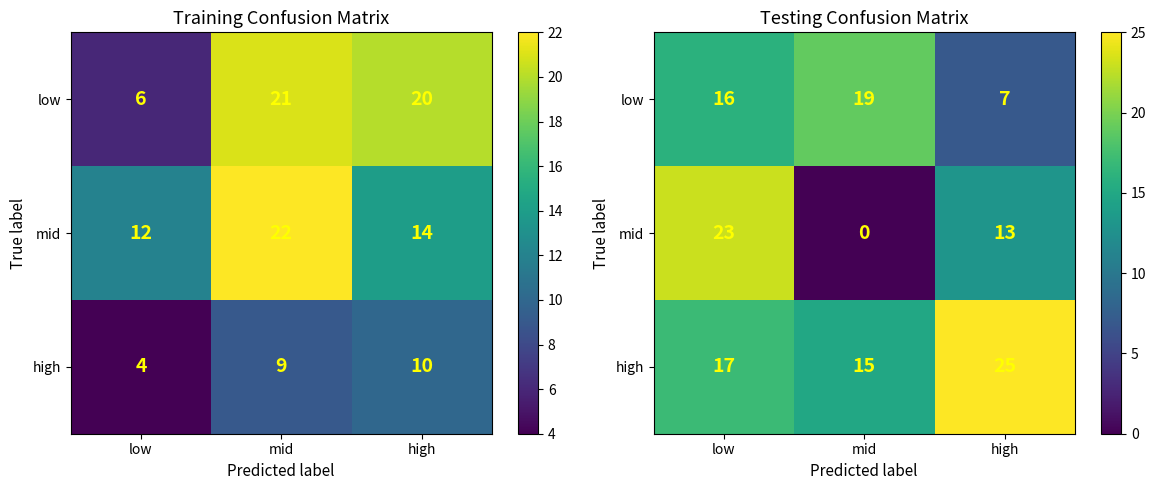

List the labels in order of low value, largest first.

mid, low, high